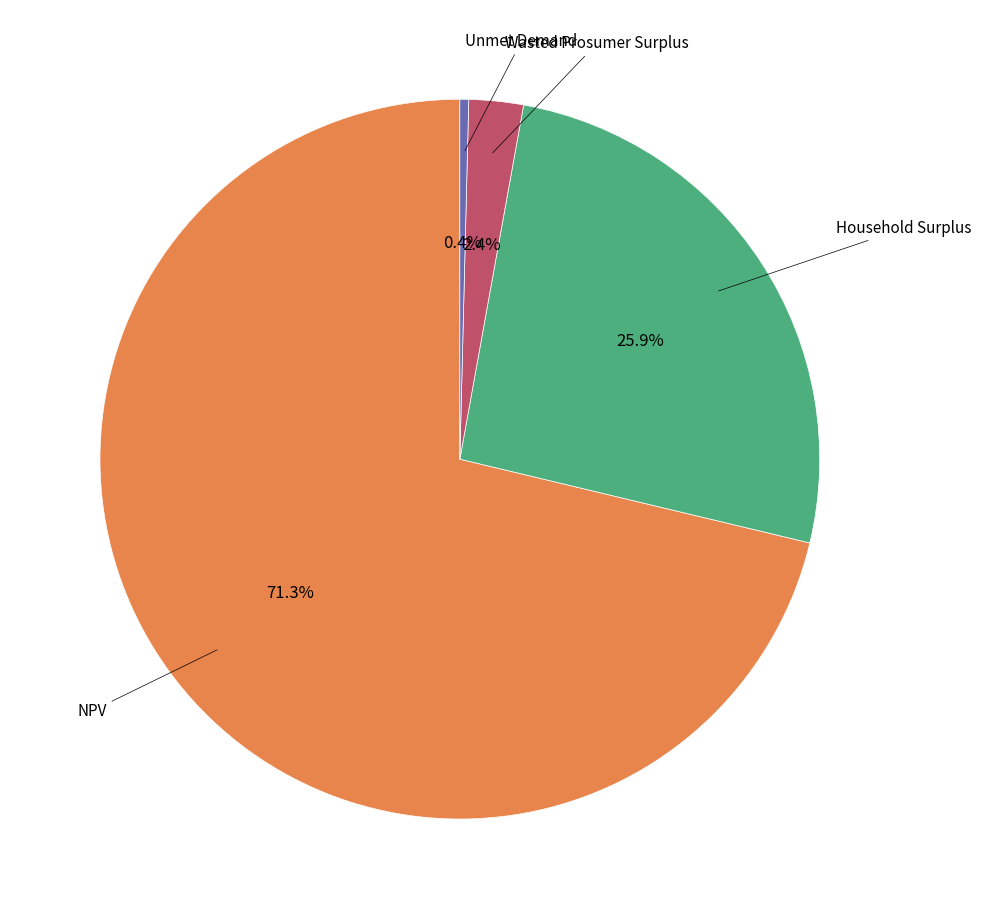

Does any single category account for the majority?

Yes